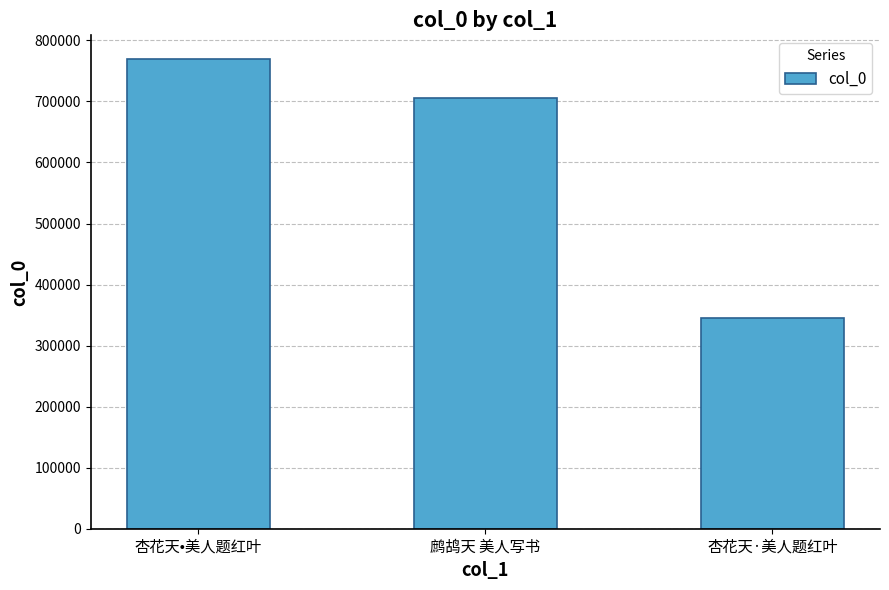

What is the change in value from 杏花天•美人题红叶 to 鹧鸪天 美人写书?

-64624